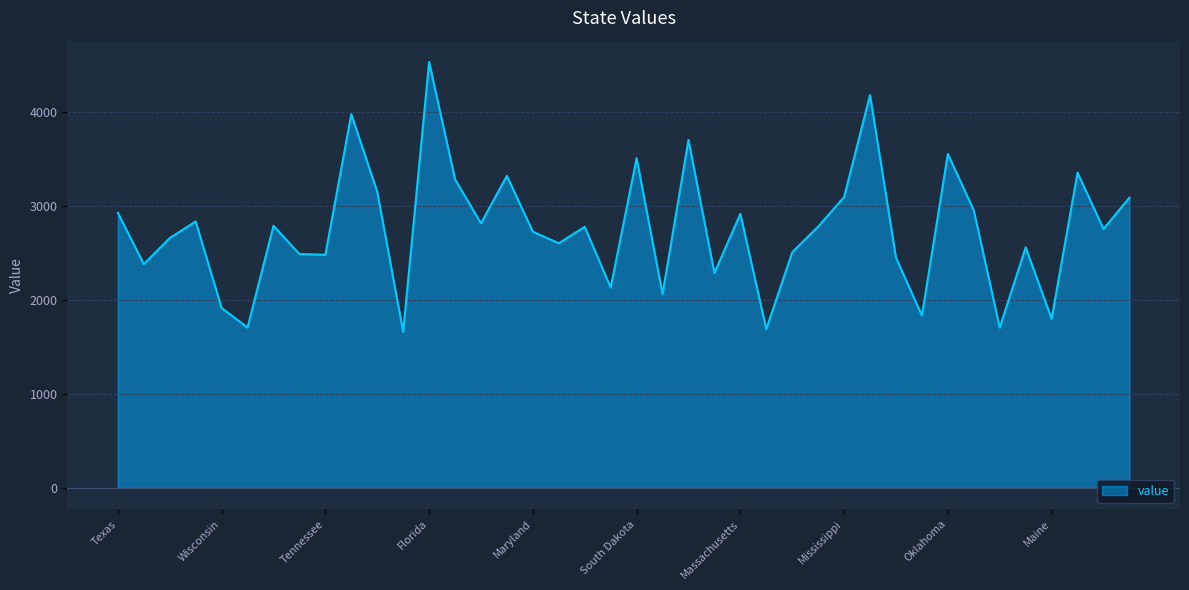

What is the difference between the maximum and minimum values?

2868.8